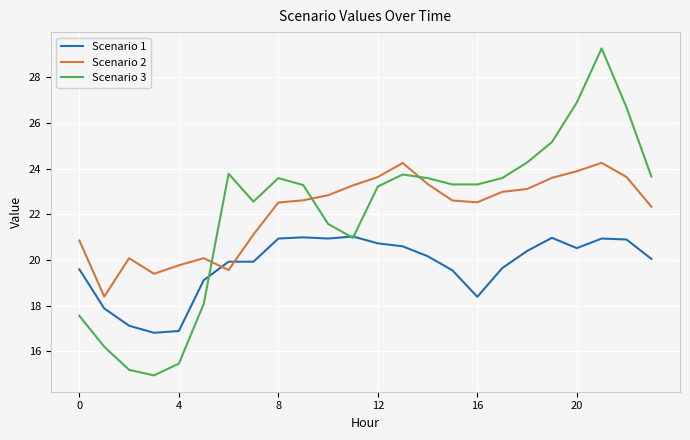

What is the greatest value displayed?

29.3